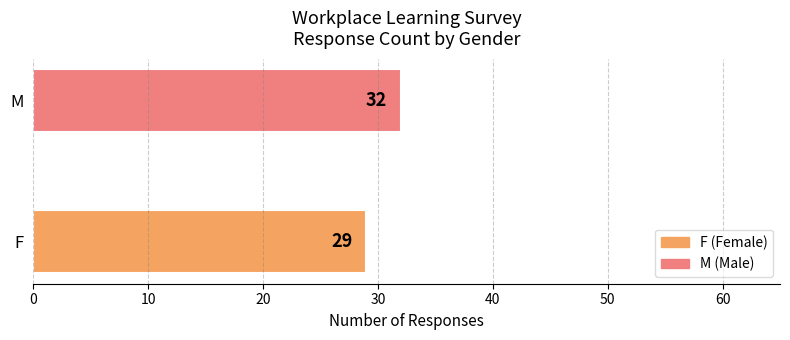

True or false: the data shows 32 at M.

True